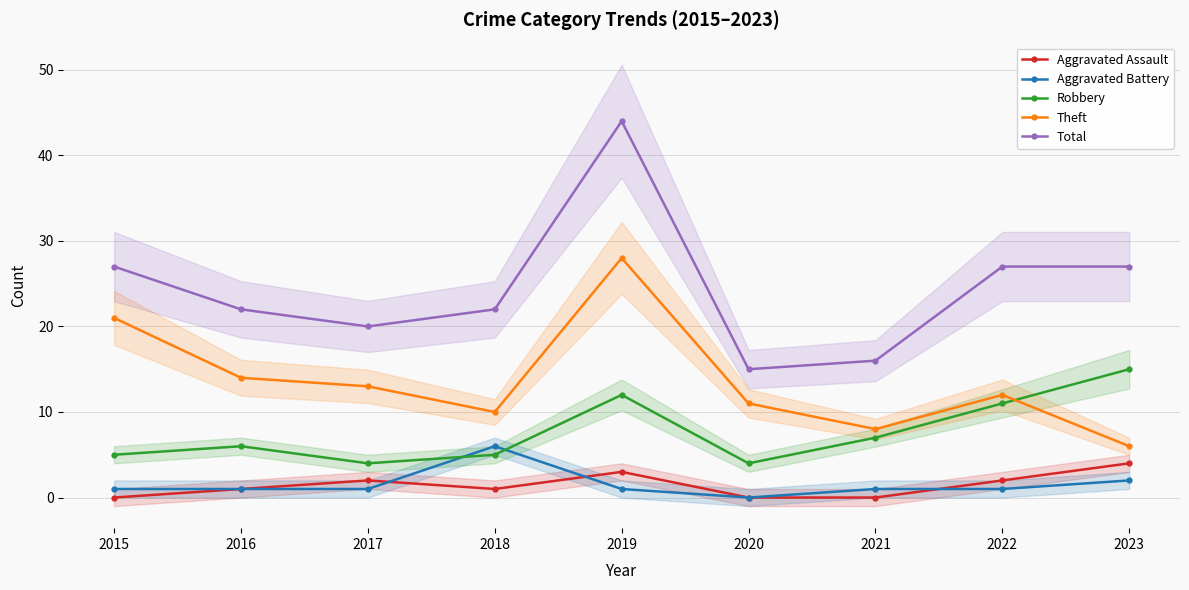

What are all the series names shown in the legend?

Aggravated Assault, Aggravated Battery, Robbery, Theft, Total